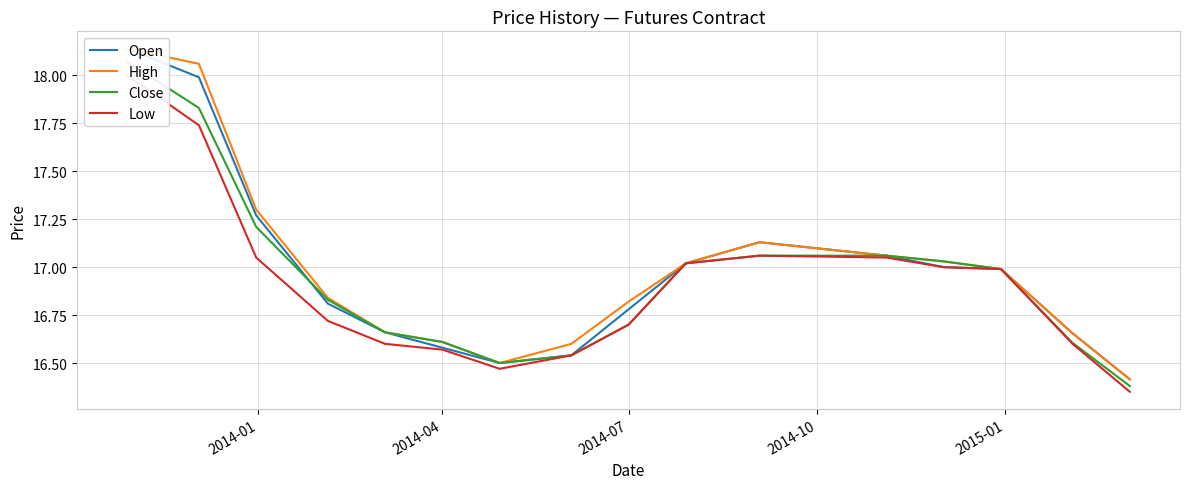

In Low, how many points are lower than both neighbors (excluding endpoints)?

1